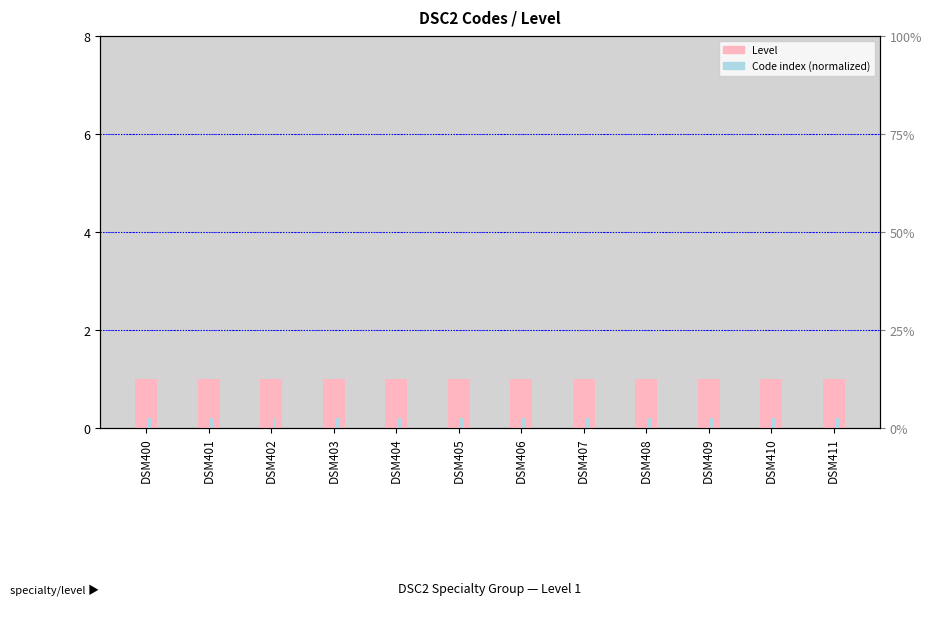

Which series has the largest range (max minus min)?

Level